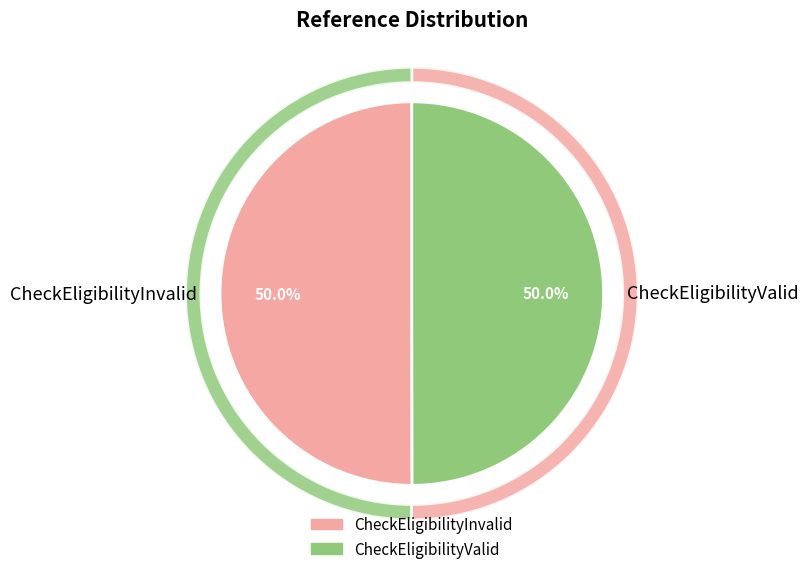

The CheckEligibilityValid slice represents 50% of the pie. True or false?

True